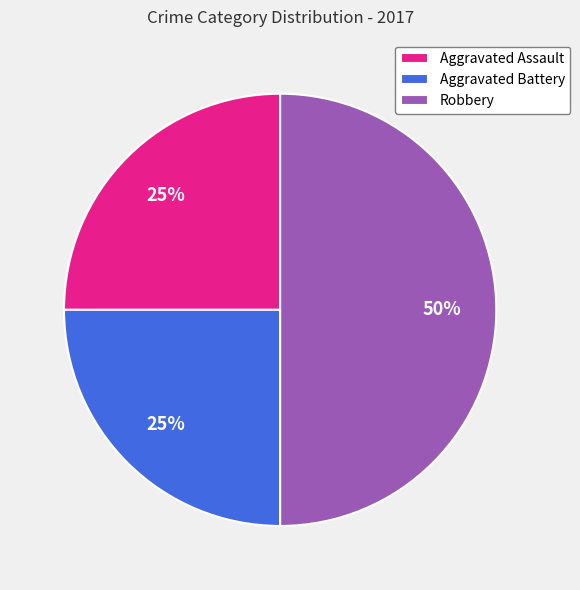

Is Aggravated Battery the majority of the pie?

No